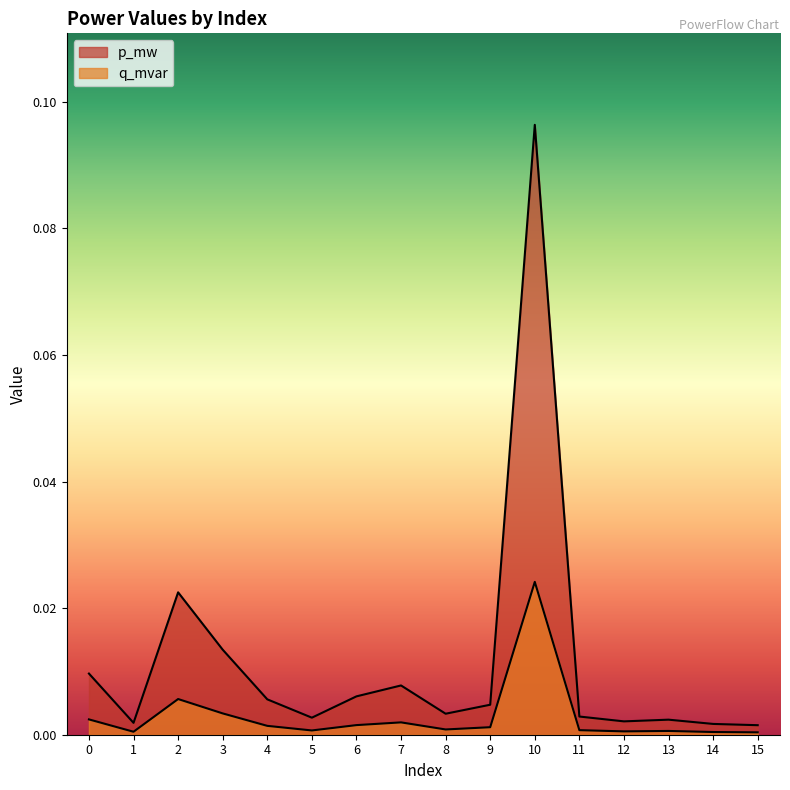

Reading left to right, what are all the values shown in this chart?

p_mw: 0=0.0	1=0.0	2=0.0	3=0.0	4=0.0	5=0.0	6=0.0	7=0.0	8=0.0	9=0.0	10=0.1	11=0.0	12=0.0	13=0.0	14=0.0	15=0.0
q_mvar: 0=0.0	1=0.0	2=0.0	3=0.0	4=0.0	5=0.0	6=0.0	7=0.0	8=0.0	9=0.0	10=0.0	11=0.0	12=0.0	13=0.0	14=0.0	15=0.0